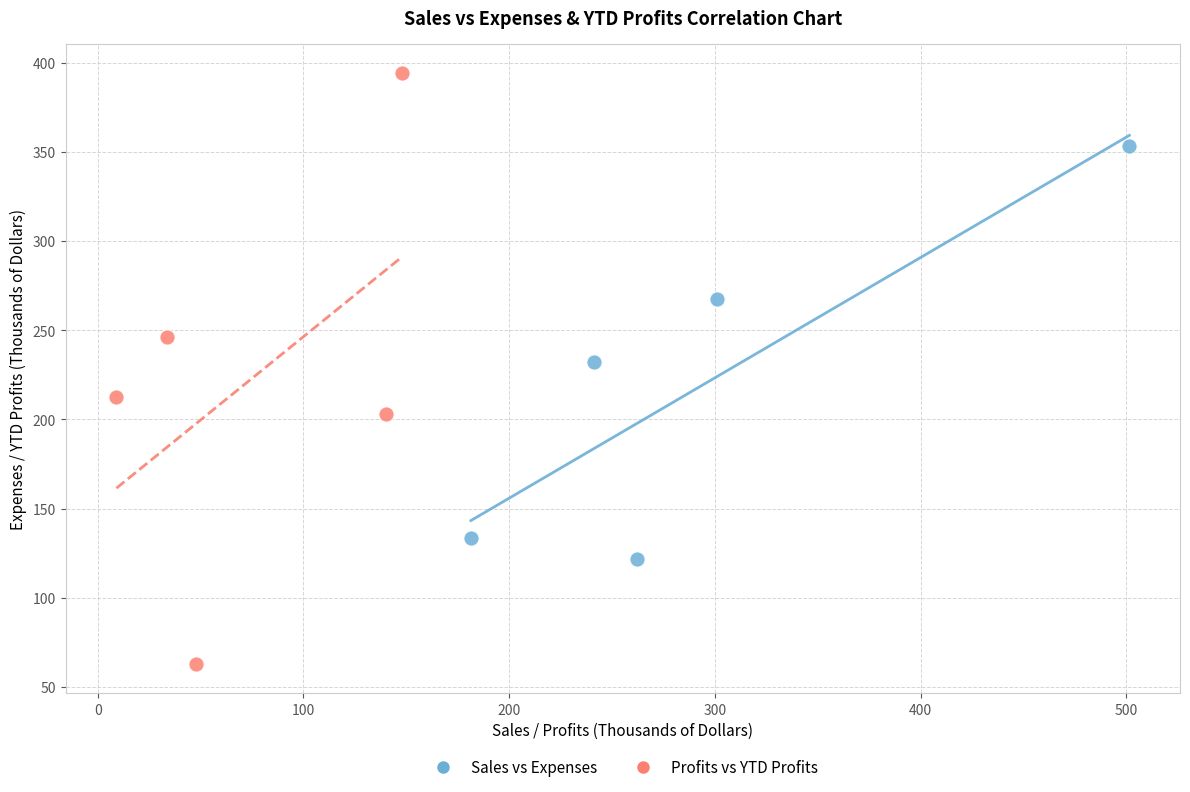

What are all the series names shown in the legend?

Sales vs Expenses, Profits vs YTD Profits